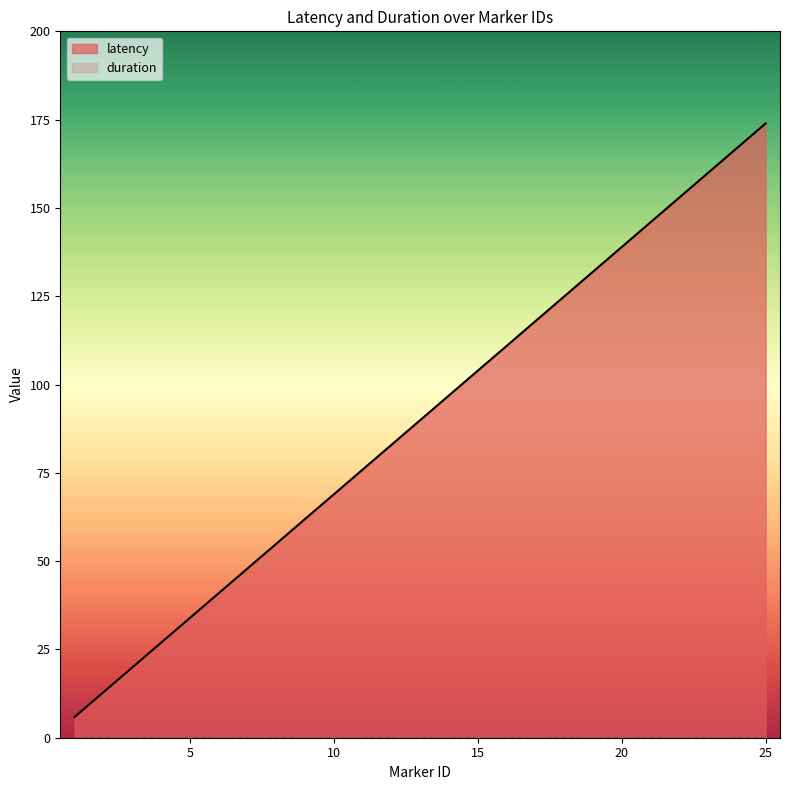

What is the sum of all values?

2247.6